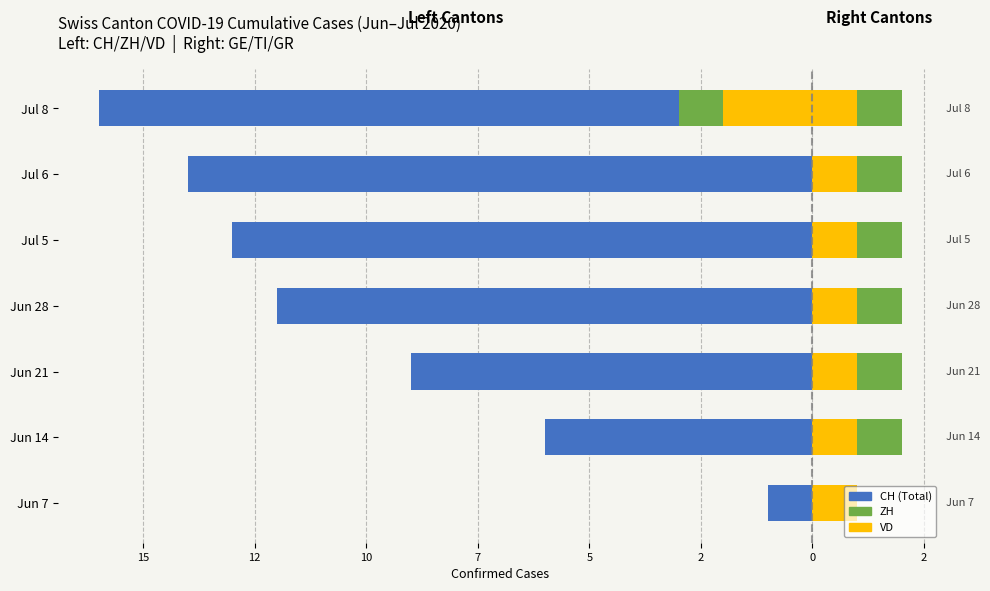

What is the minimum value shown in the chart?

-16.0